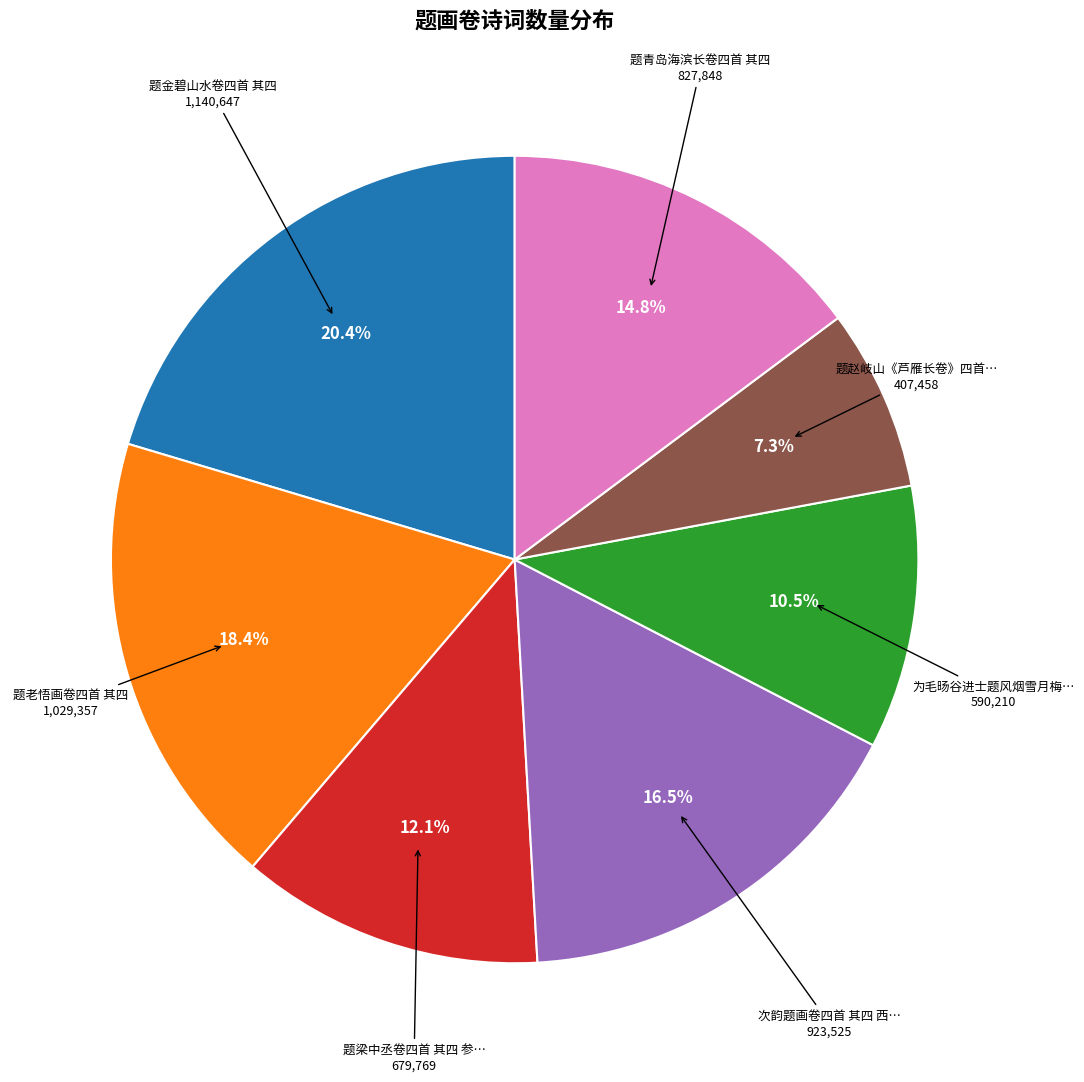

Does any single category account for the majority?

No